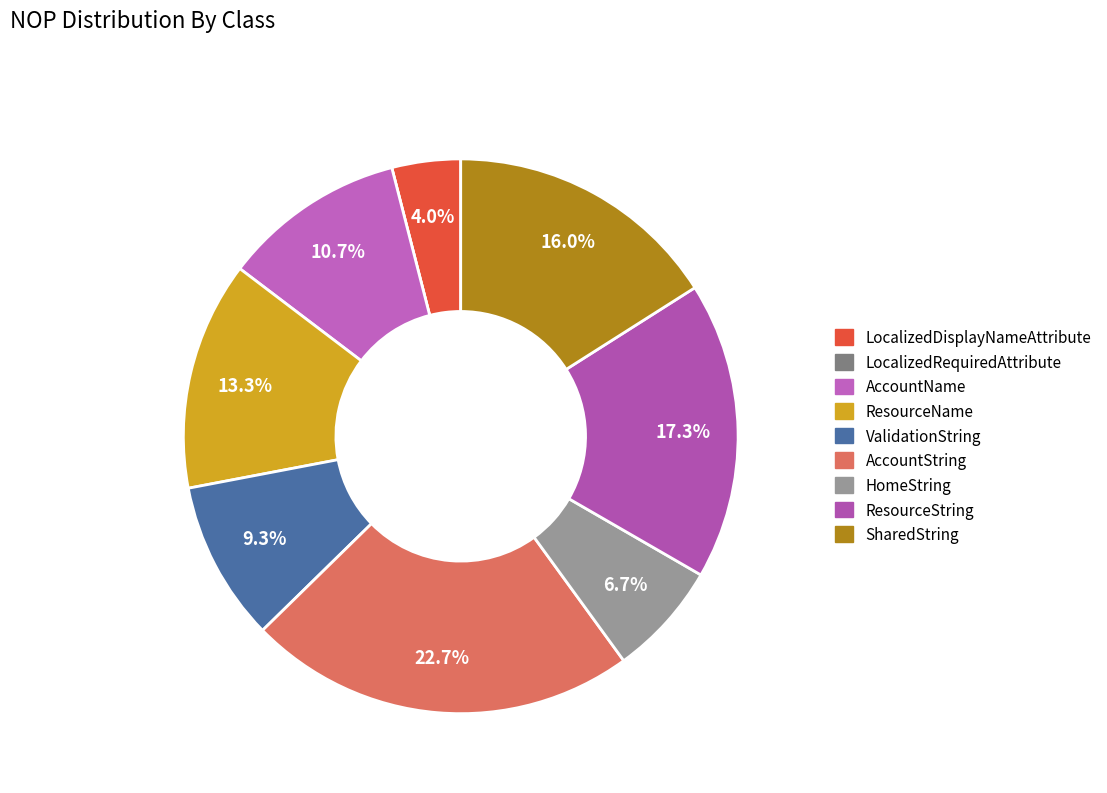

Combined, do LocalizedDisplayNameAttribute and LocalizedRequiredAttribute account for over 50%?

No